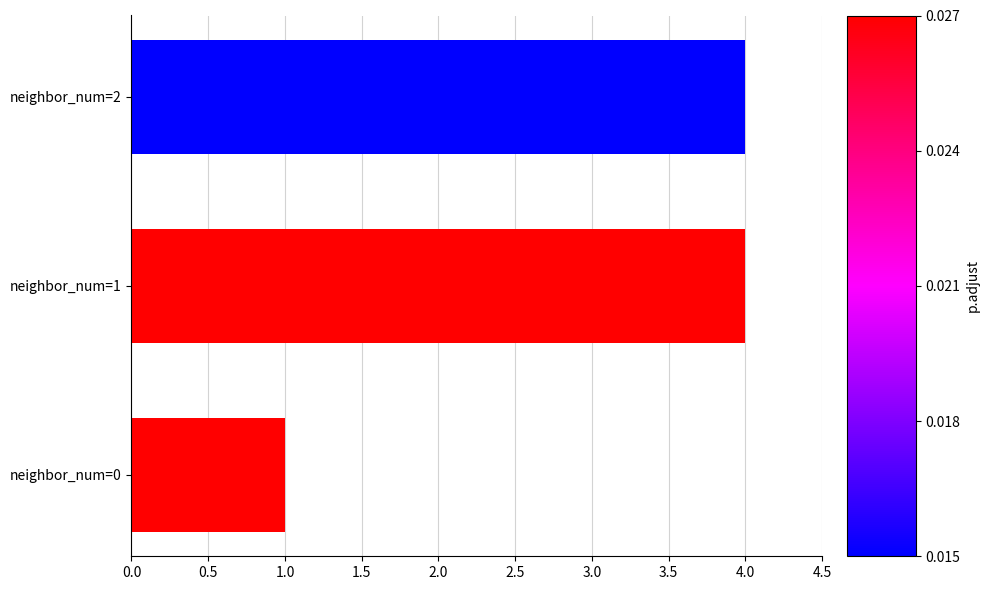

Is it true that the value at neighbor_num=2 is 6?

False